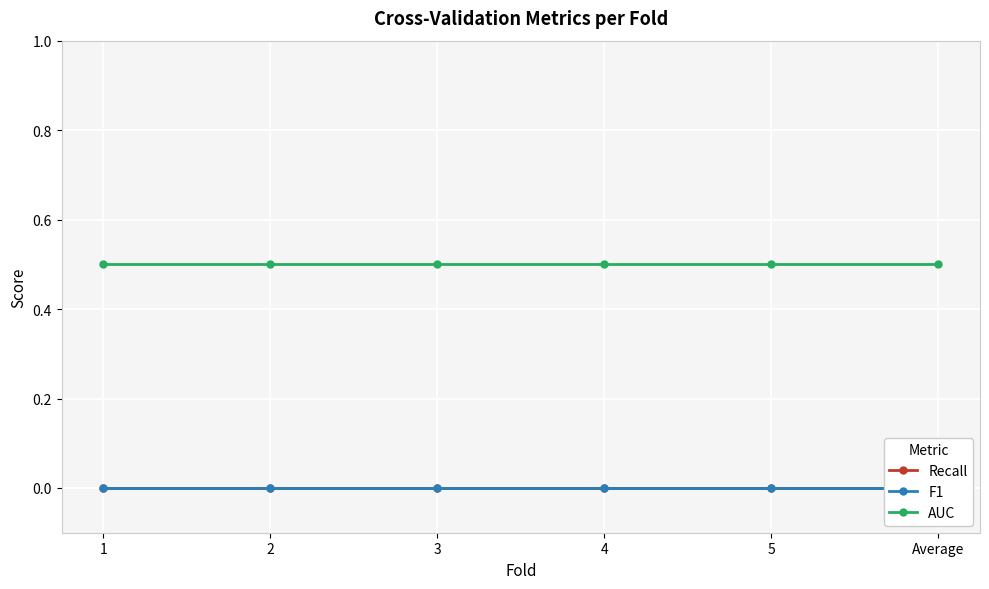

Reading right to left, what are all the values shown in this chart?

Recall: 0.0	0.0	0.0	0.0	0.0	0.0
F1: 0.0	0.0	0.0	0.0	0.0	0.0
AUC: 0.5	0.5	0.5	0.5	0.5	0.5